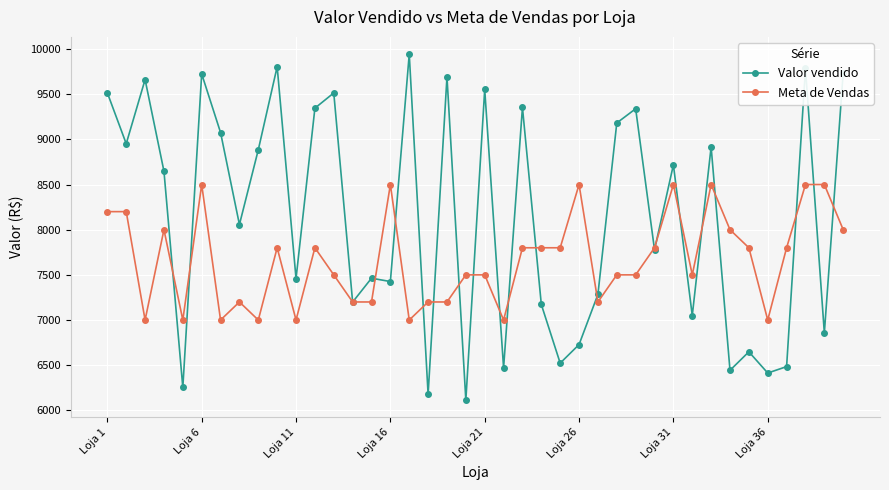

Rank the series by their maximum value, from lowest to highest.

Meta de Vendas, Valor vendido